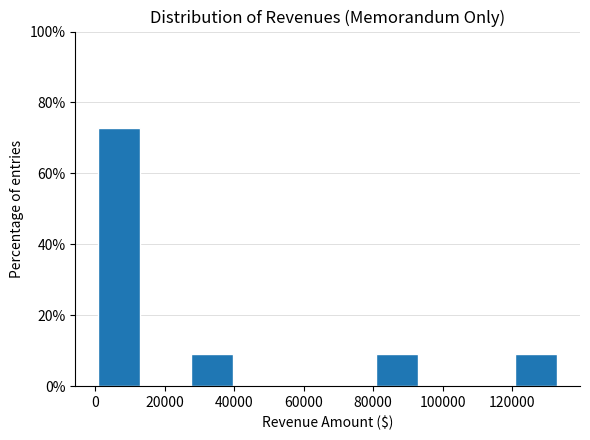

Over which range of the x-axis is the bar tallest?

0 to 14000